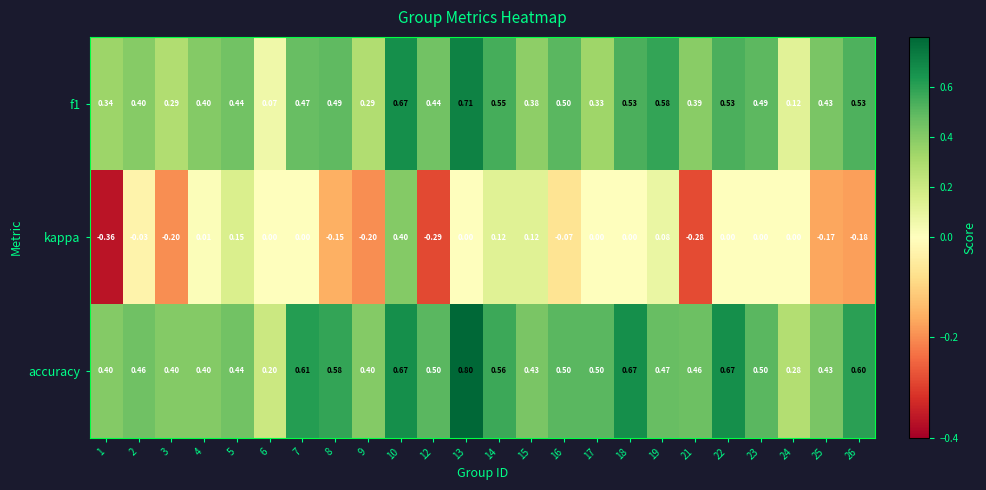

Which series changed the most between 9 and 25?

f1